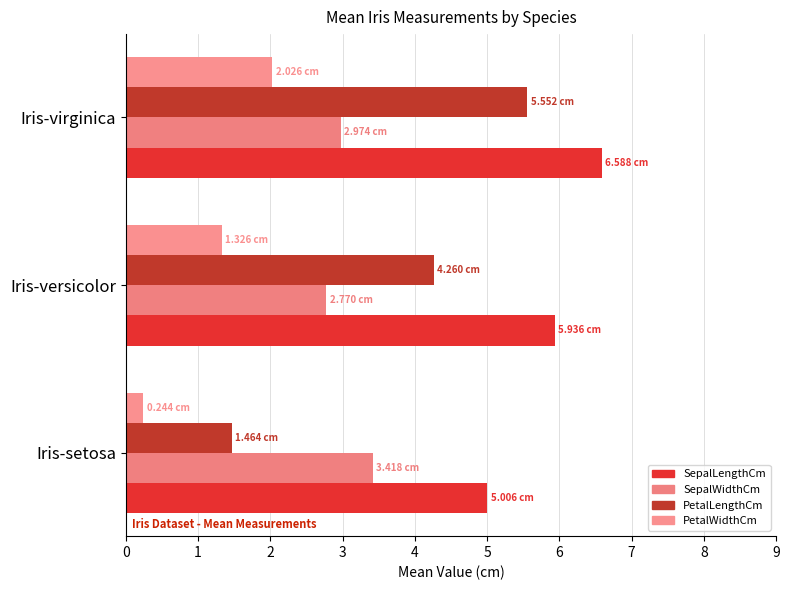

How many distinct data groups are displayed?

4